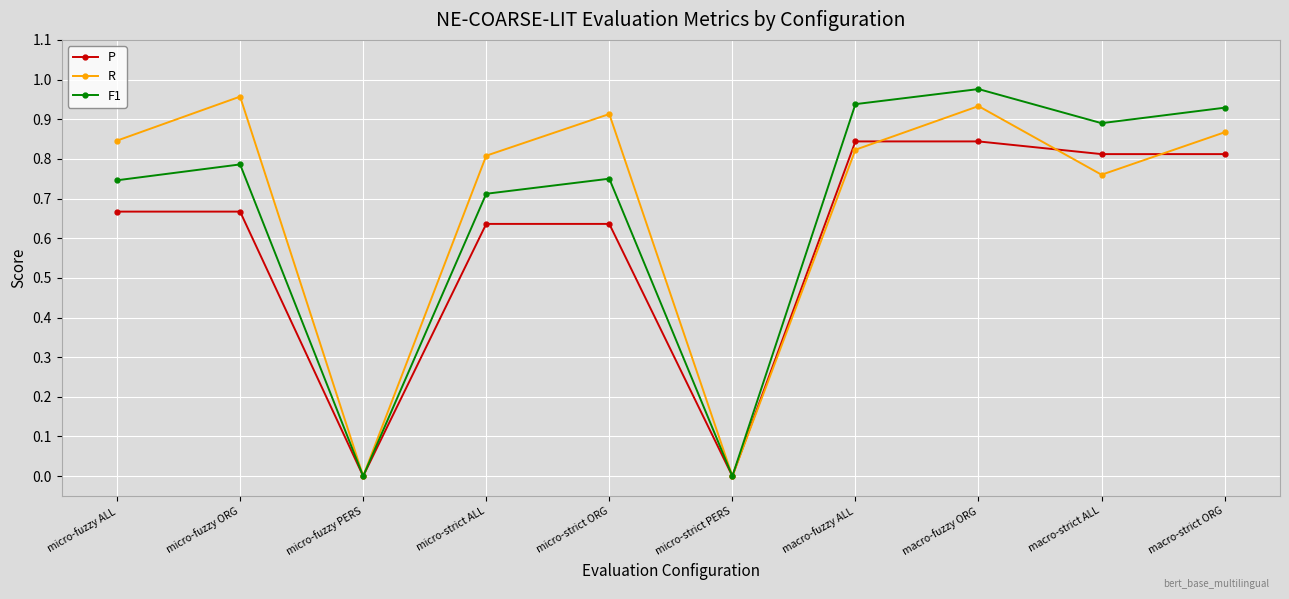

Count the number of data series in this chart.

3